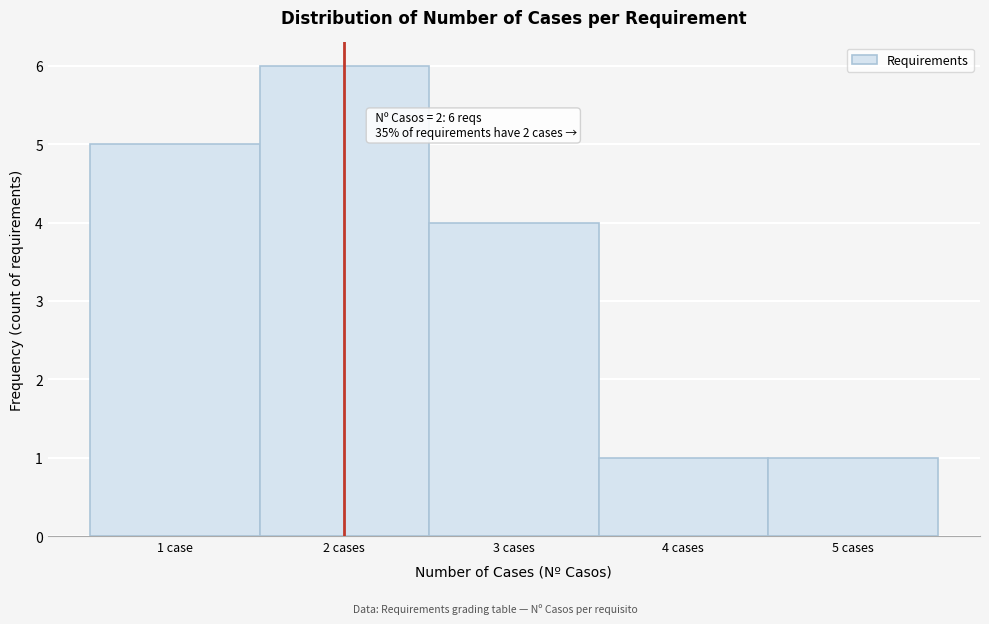

Reading right to left, what are all the values shown in this chart?

1	1	4	6	5